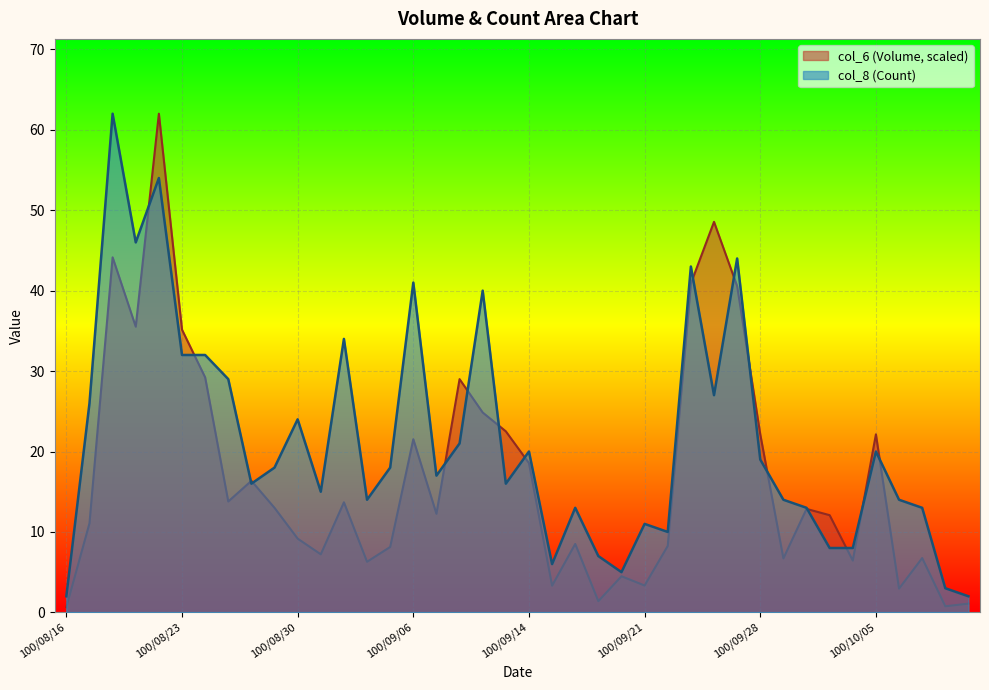

What value does the col_6 series have at 100/10/04?

6.4